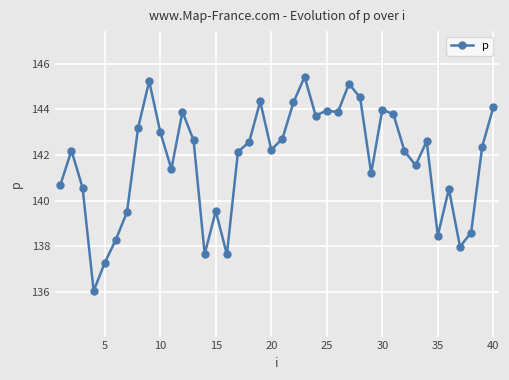

What is the value of the 17th point from the left?

142.1